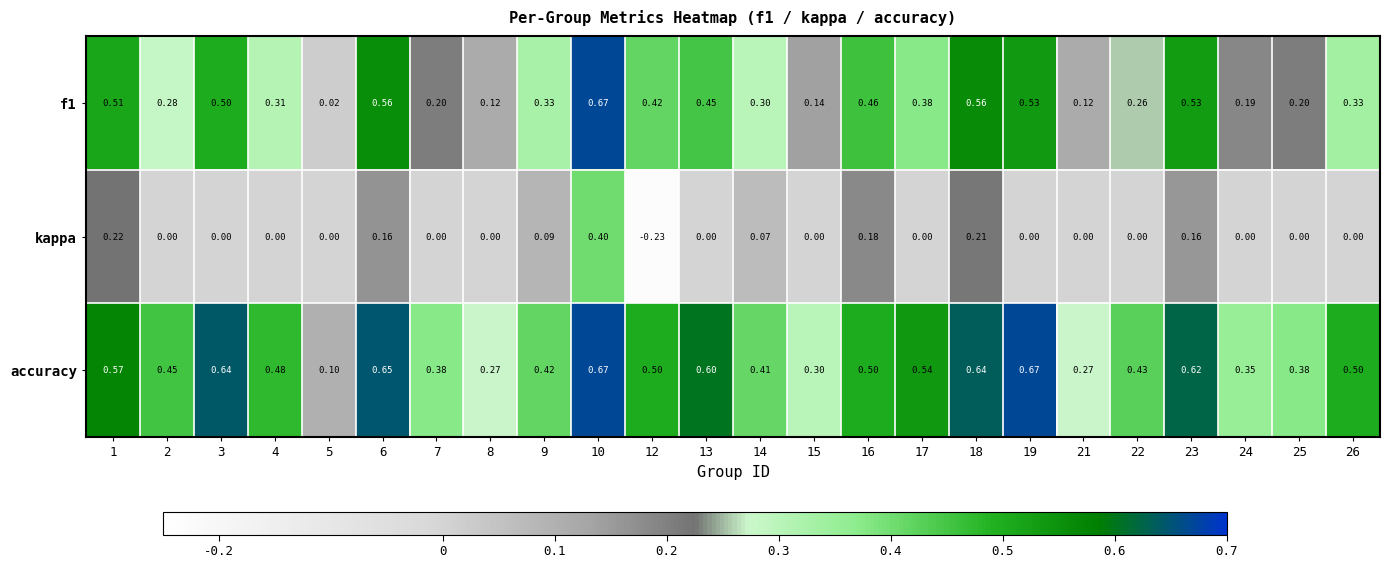

Is the value of accuracy at 24 greater than the value of kappa at 17?

Yes